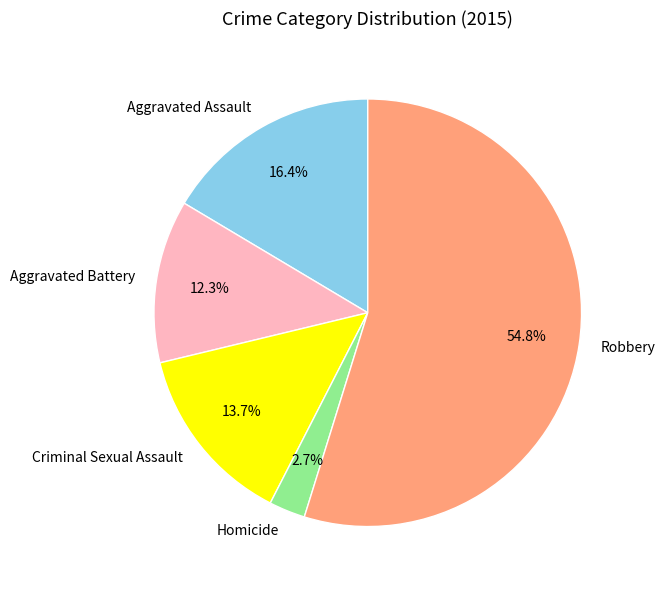

To the nearest percent, what percentage of the pie is Aggravated Assault?

16%